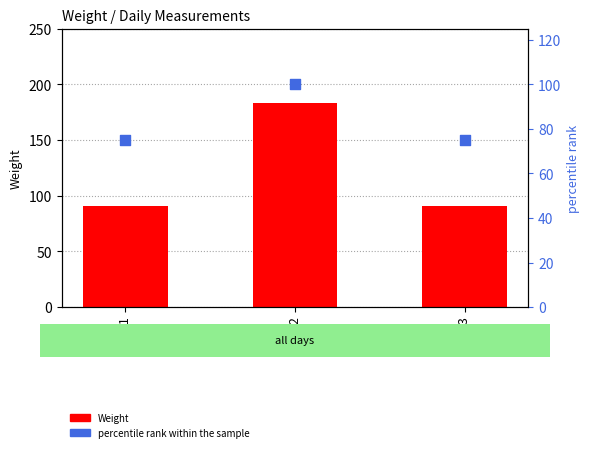

At which category is the sum across all series the highest?

Day 2